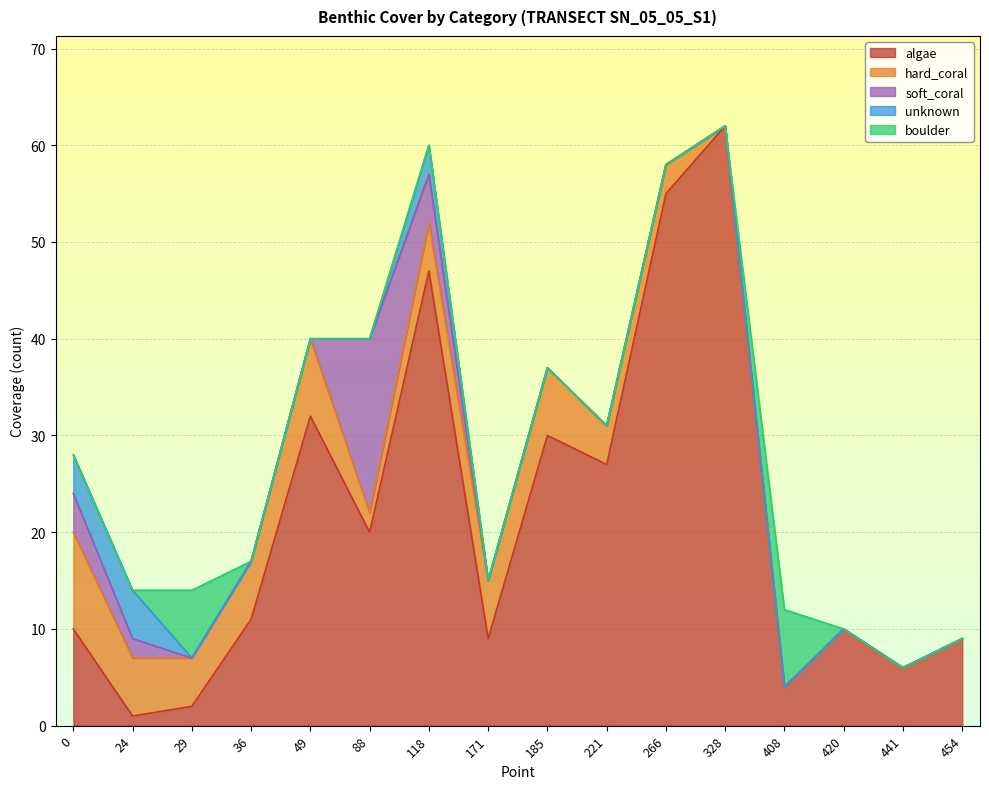

Does the chart display data point markers on the line(s)?

No